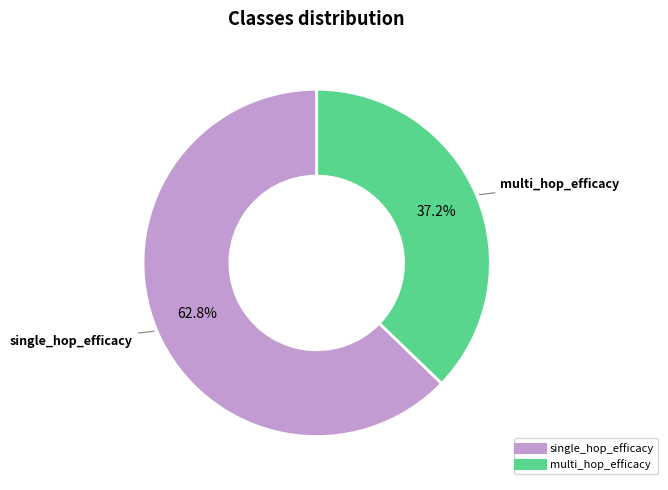

Is the sum of multi_hop_efficacy and single_hop_efficacy greater than half?

Yes